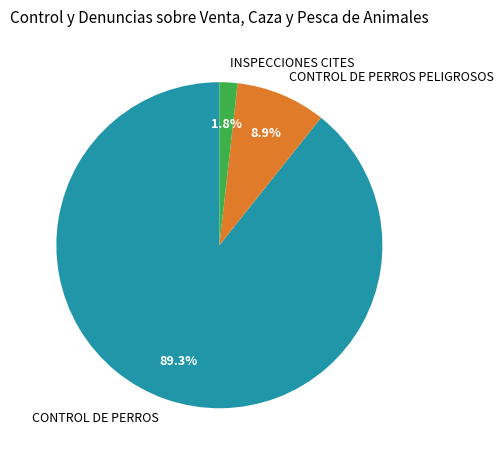

To the nearest percent, what is the combined percentage of CONTROL DE PERROS PELIGROSOS and INSPECCIONES CITES?

11%